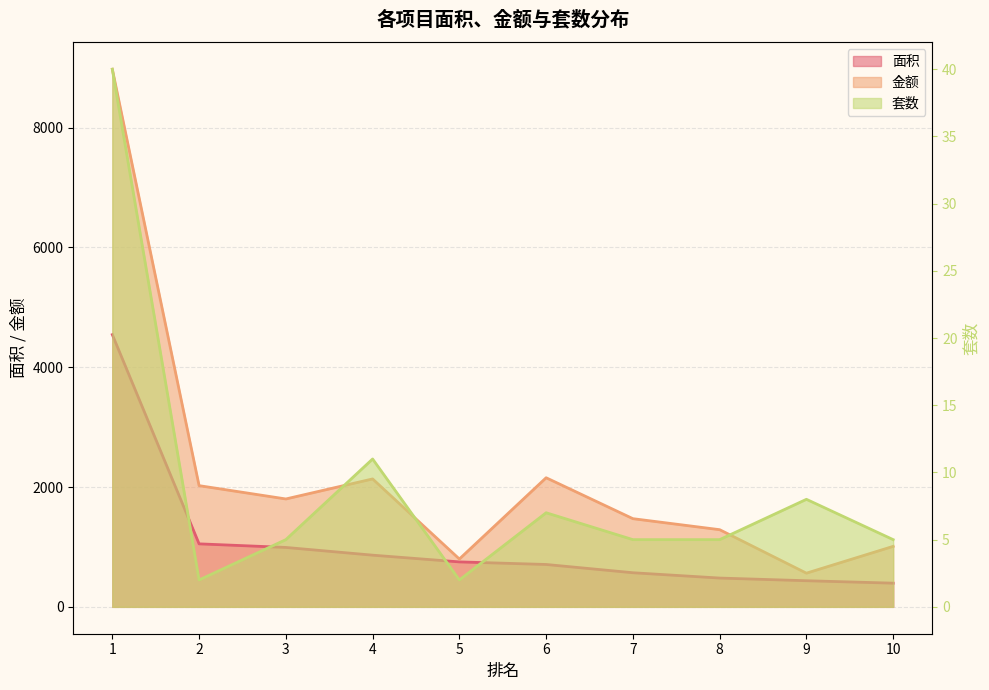

What is the approximate value of 面积 at 7?

569.2